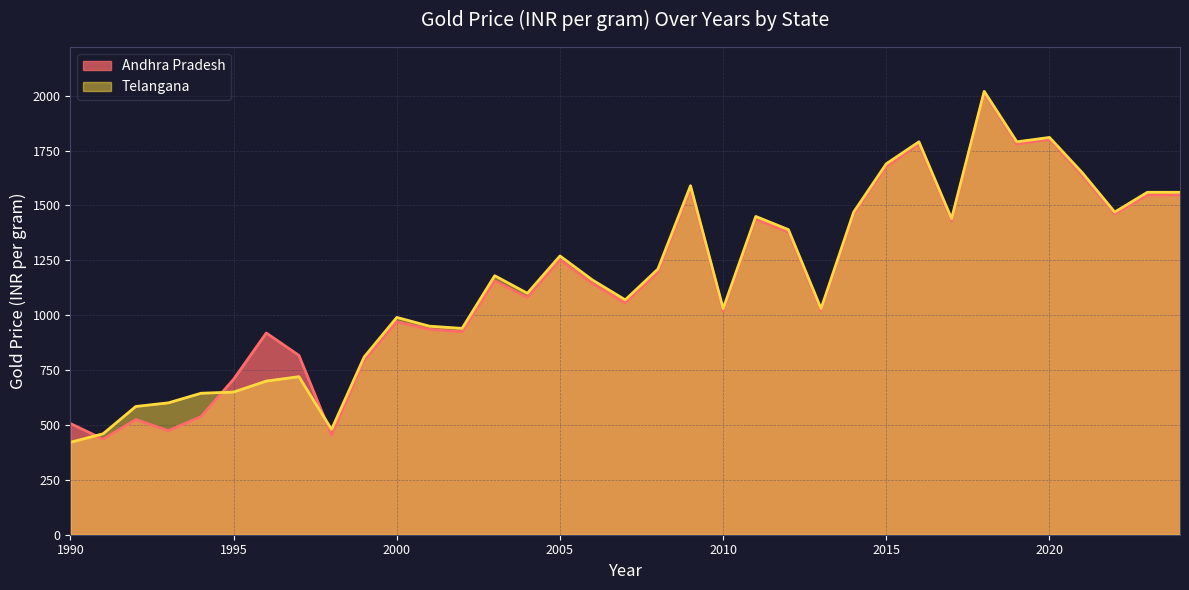

At which category is the sum across all series the highest?

2018